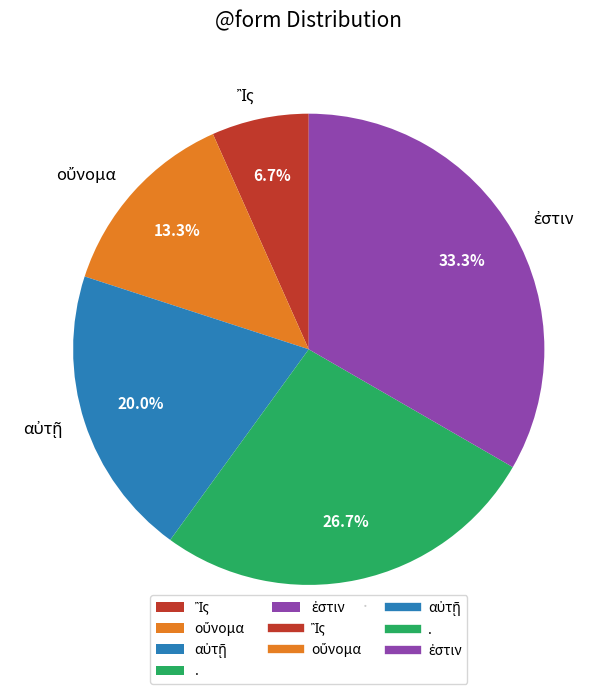

True or false: . accounts for 27% of the total.

True